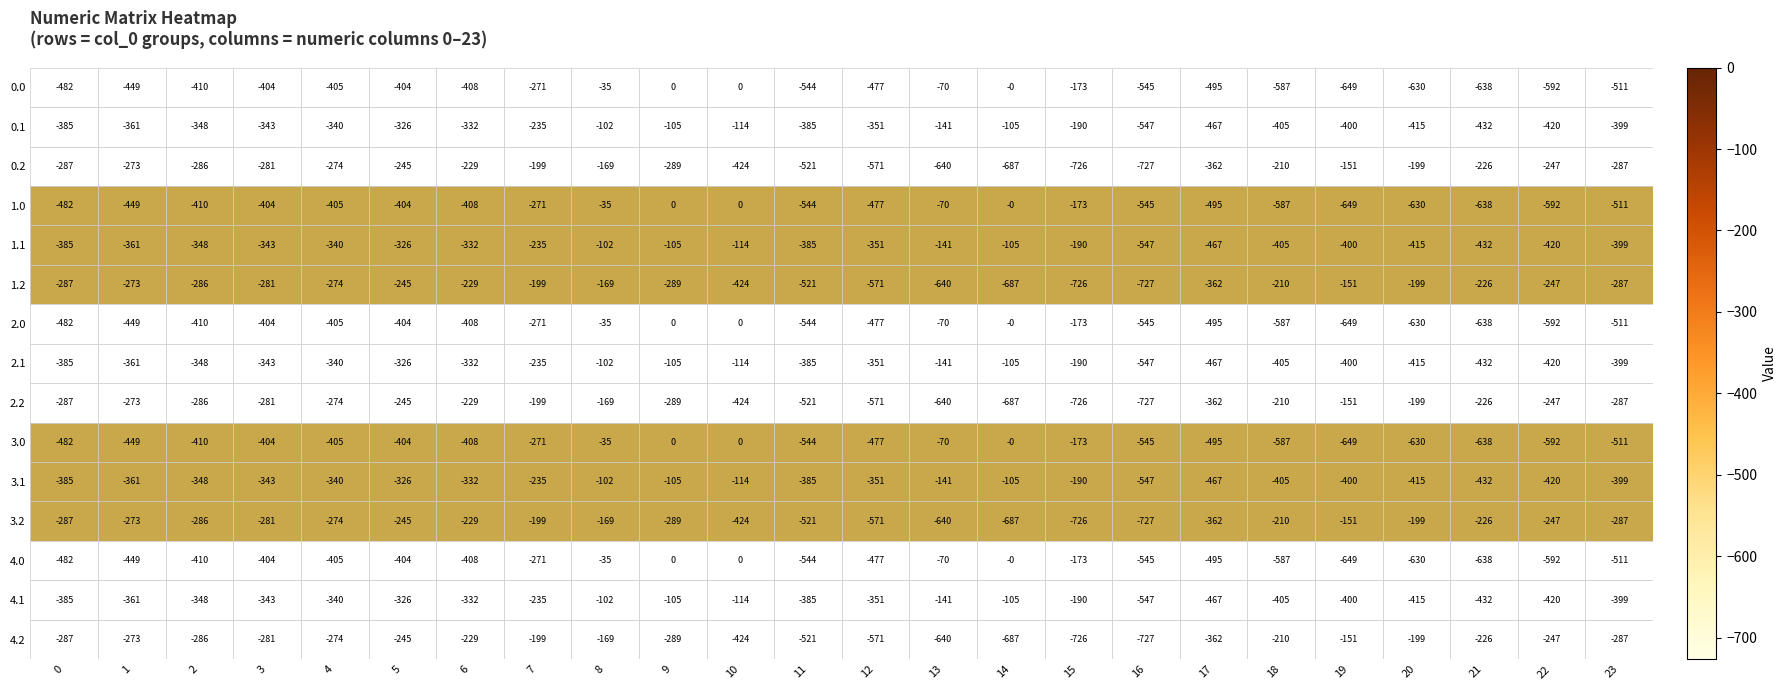

At which label does 2.1 reach its peak?

8